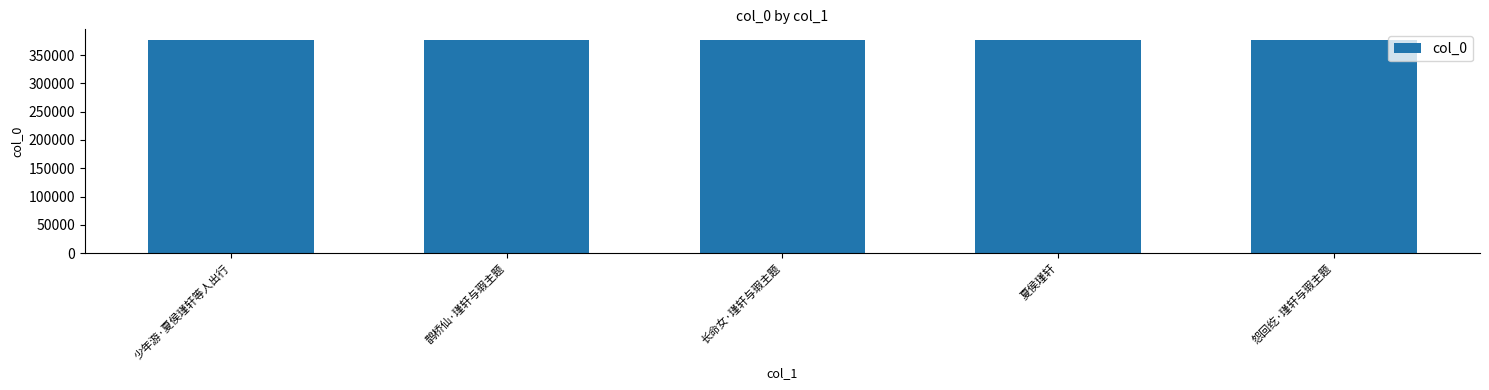

What is the difference between the maximum and minimum values?

515